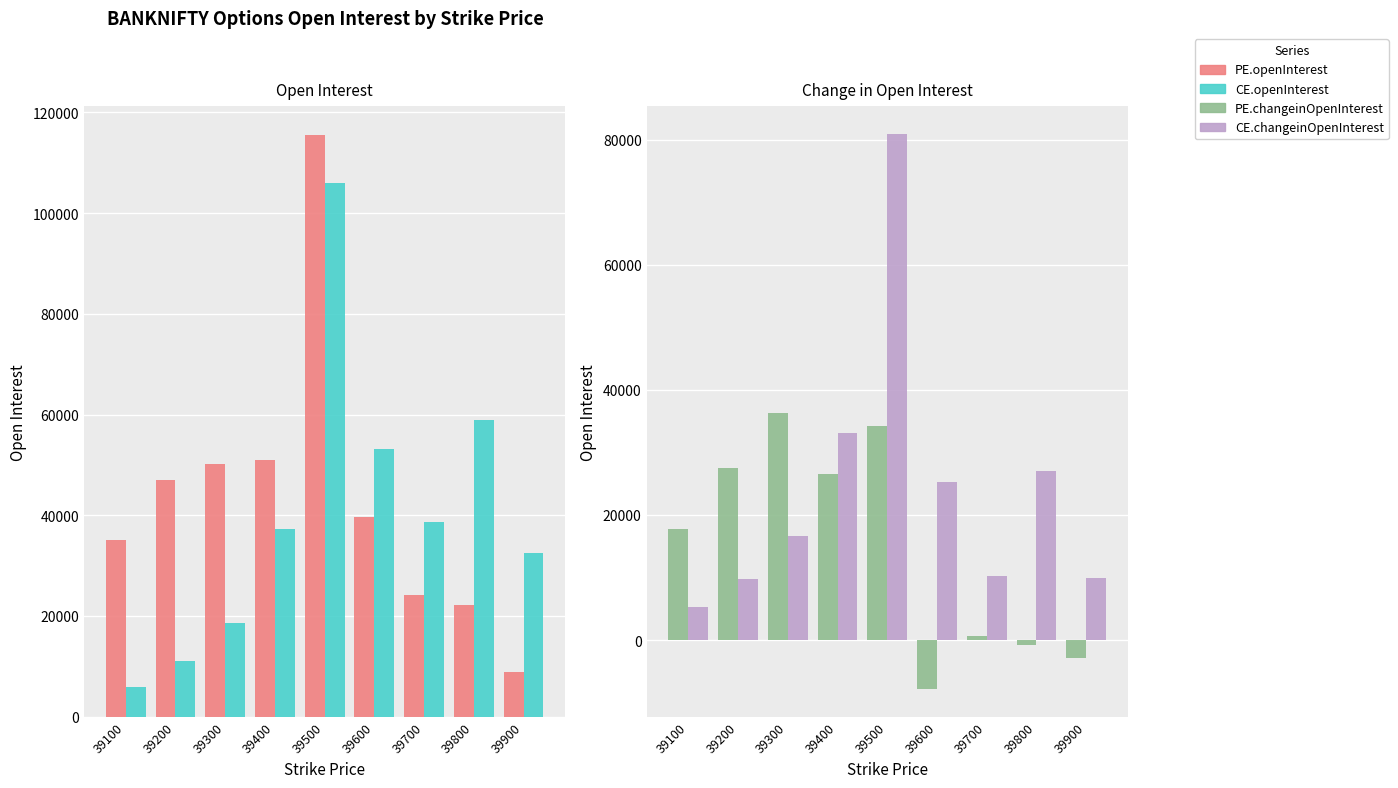

What is the smallest value displayed?

-7823